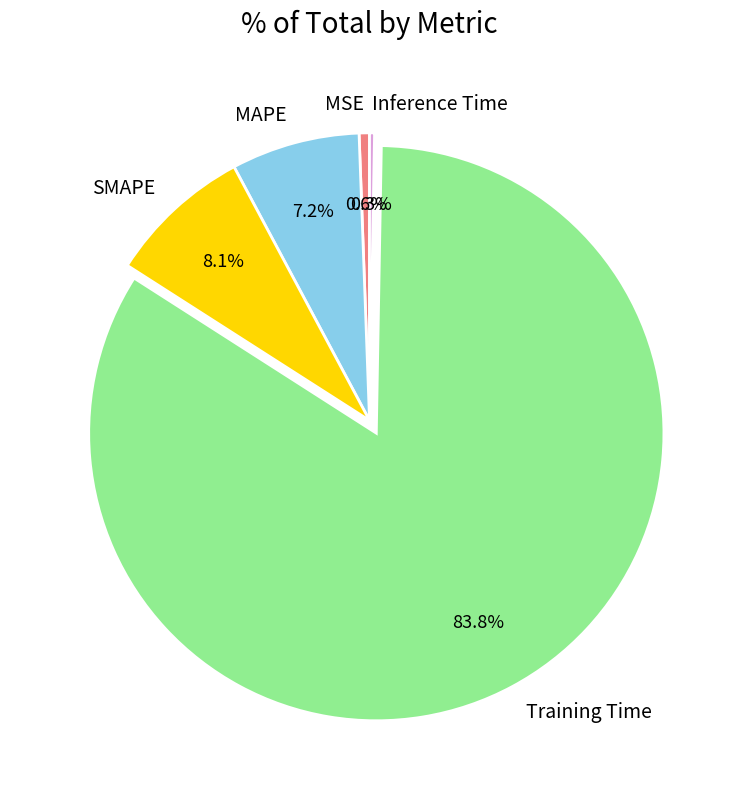

To the nearest percent, what is the difference between the largest and smallest slice percentages?

84%